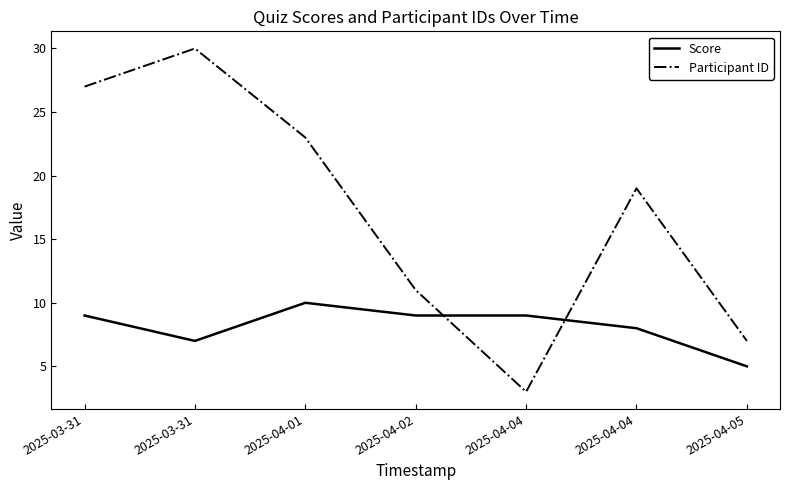

Does the chart display data point markers on the line(s)?

No